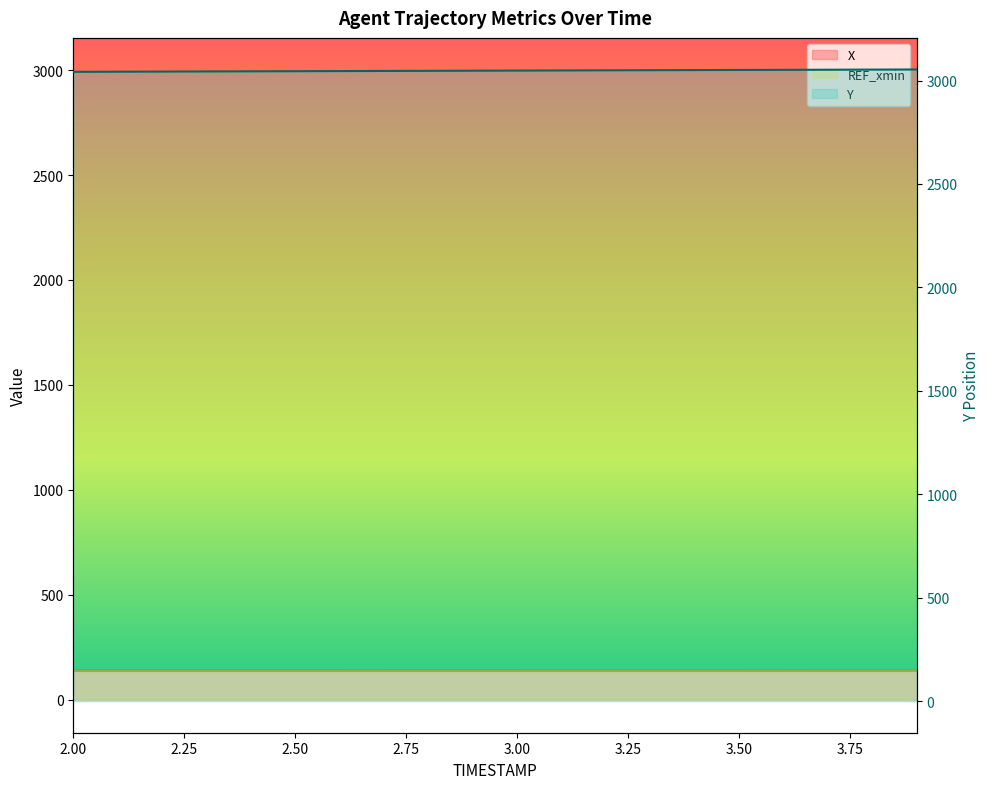

At how many categories does at least one series exceed 2649?

20